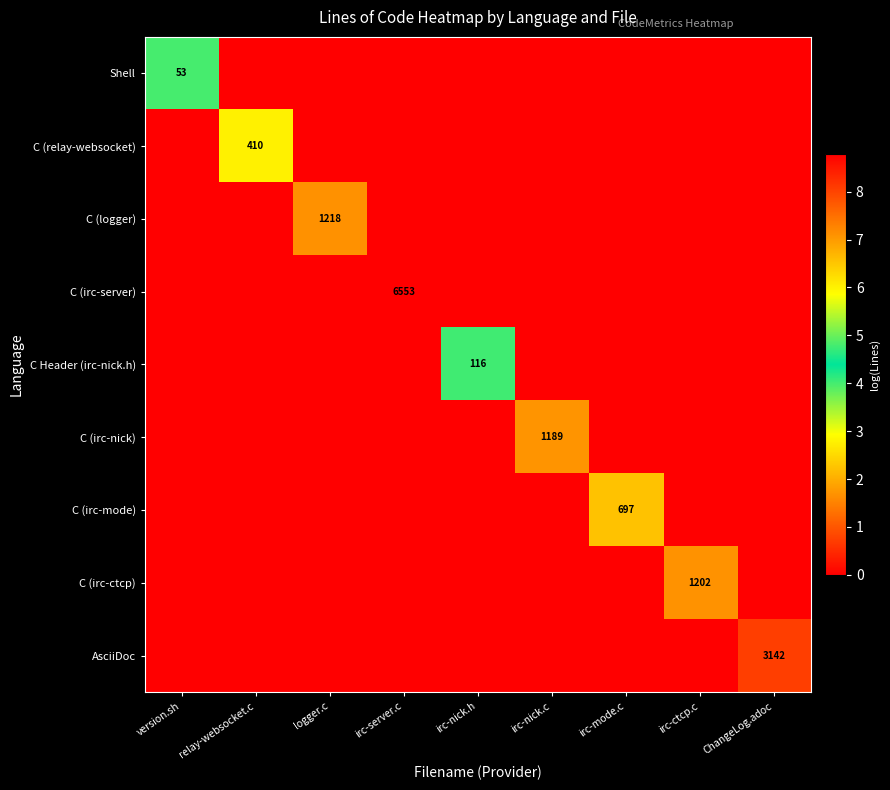

True or false: AsciiDoc has a value of 4529 at ChangeLog.adoc.

False